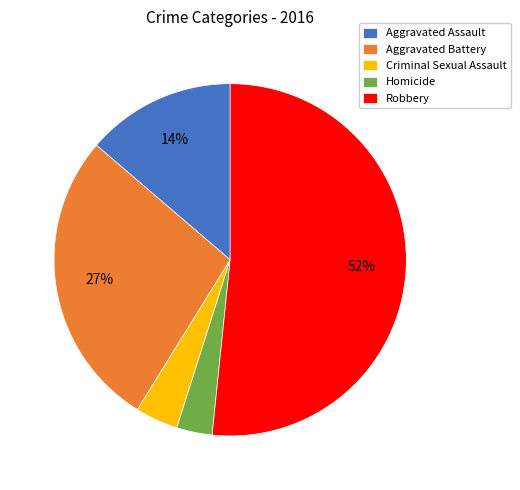

To the nearest percent, what is the difference between the Aggravated Assault and Criminal Sexual Assault slice percentages?

10%